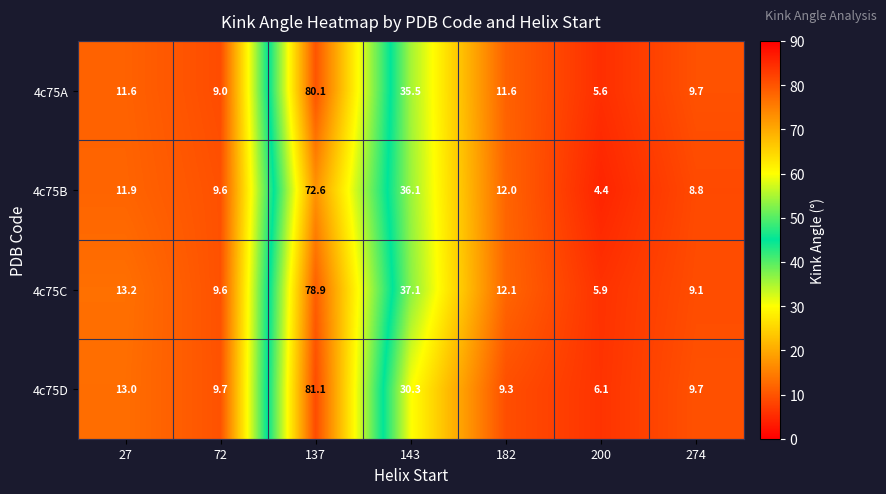

Is the value of 4c75A at 72 greater than the value of 4c75C at 200?

Yes